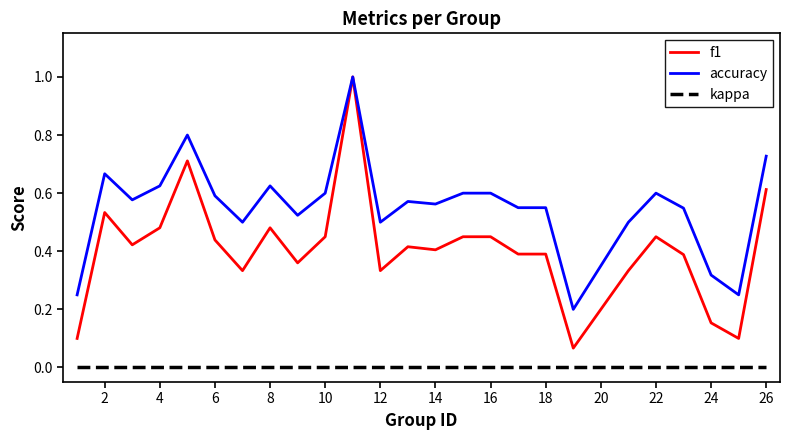

At how many categories does at least one series exceed 0?

25